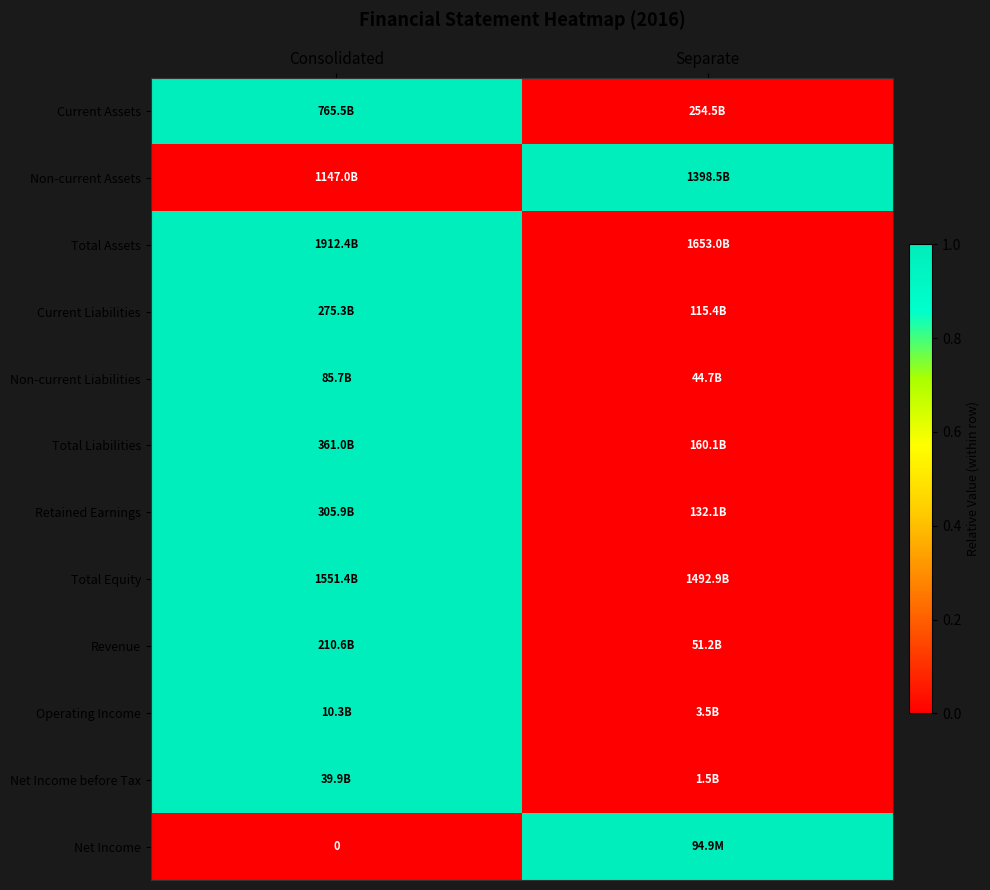

List the labels in order of Net Income value, largest first.

Separate, Consolidated